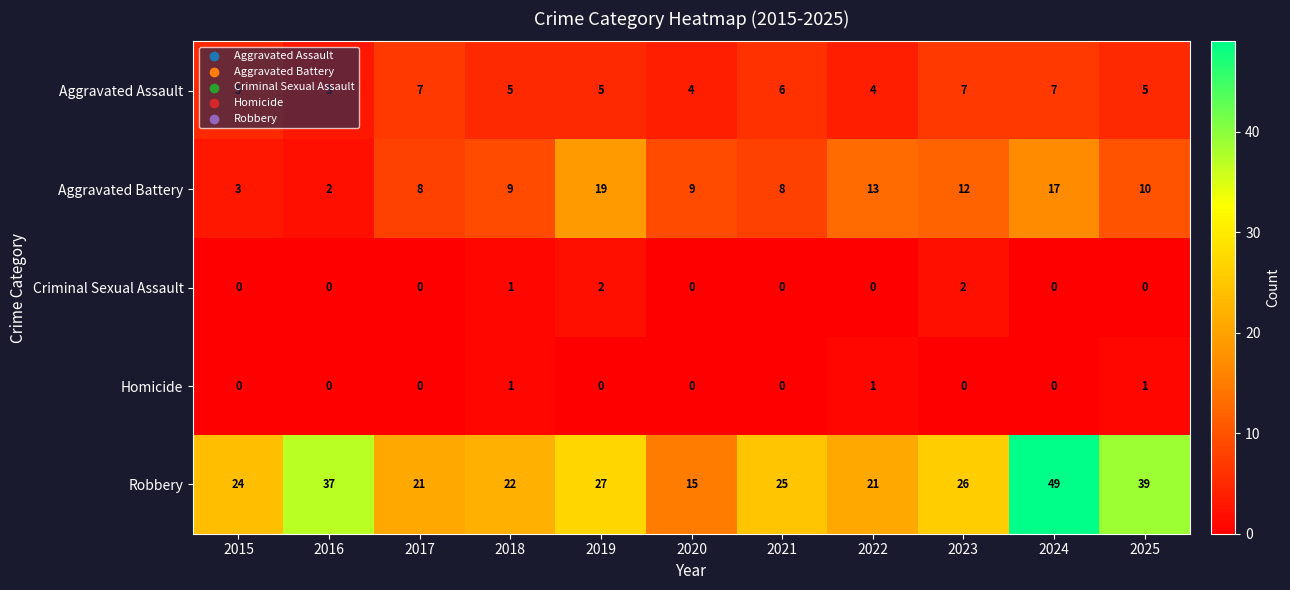

The Criminal Sexual Assault series shows -1 at 2016. True or false?

False